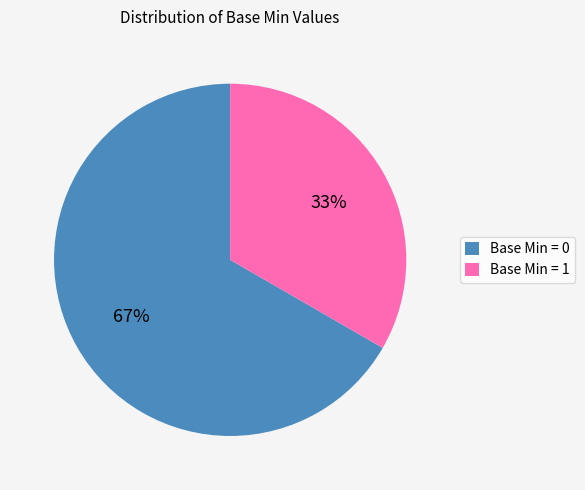

Is it true that Base Min = 1 is 47% of the pie?

False